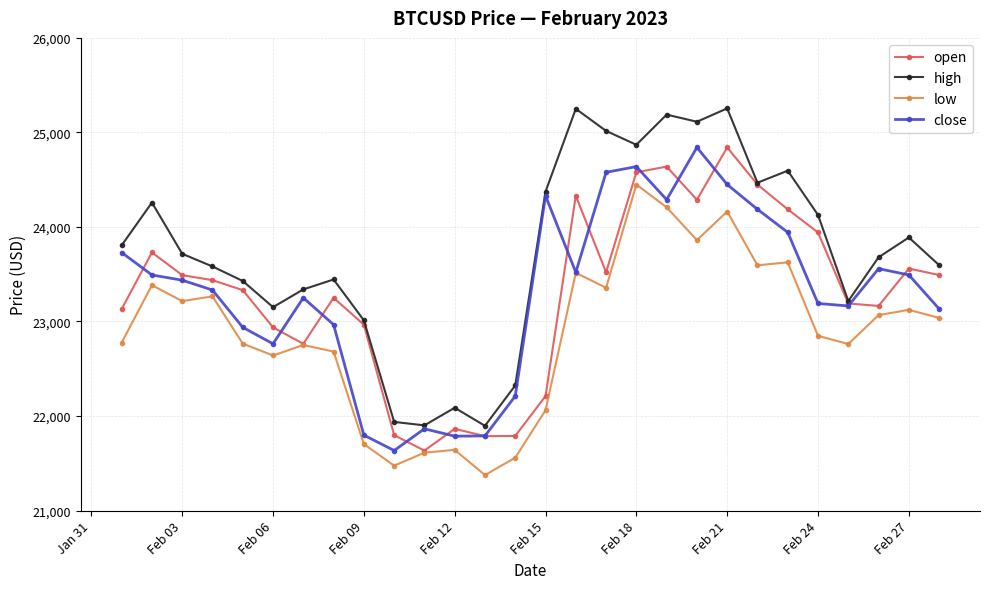

True or false: close has more than 1 points higher than both neighbors.

True